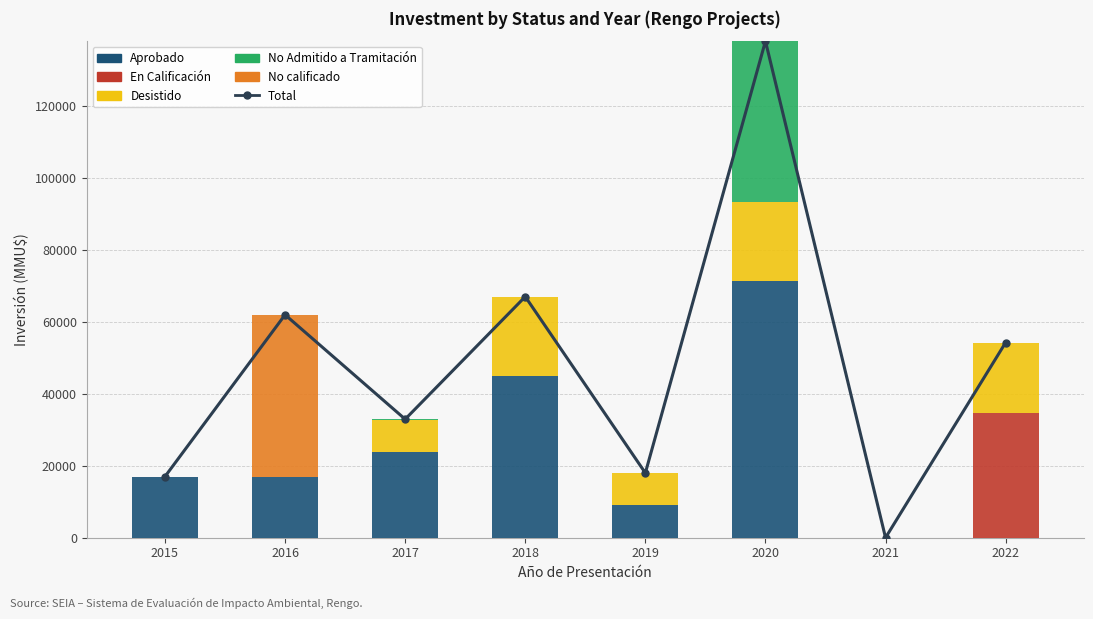

At which category is the sum across all series the highest?

2020